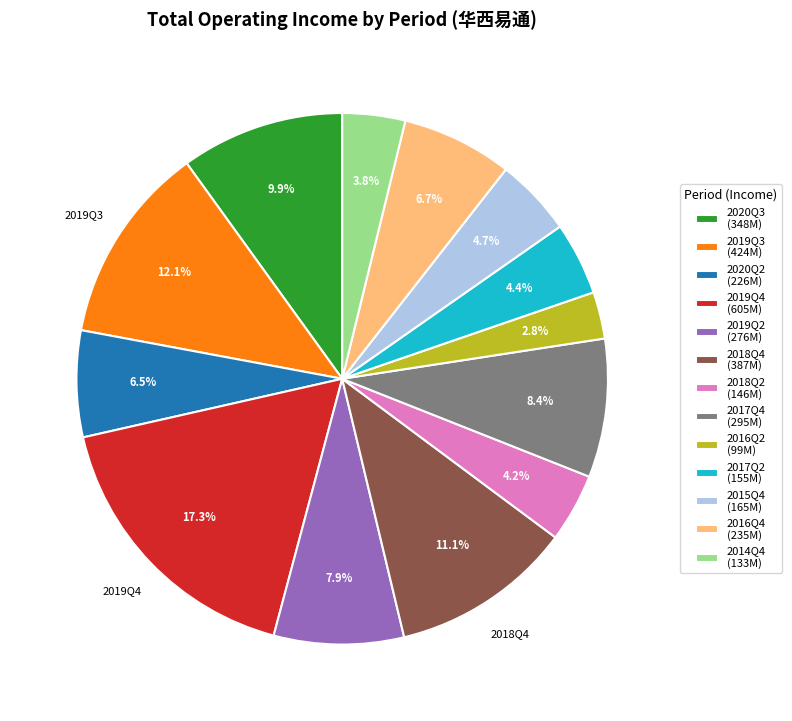

Is there any slice that represents more than half of the pie?

No